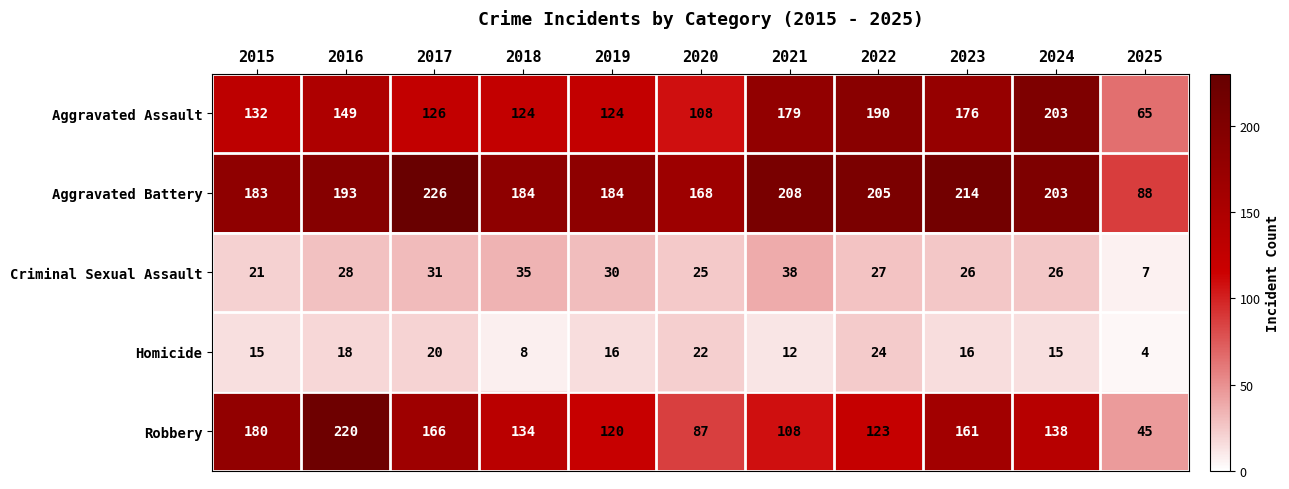

List the series in order of their peak value, lowest first.

Homicide, Criminal Sexual Assault, Aggravated Assault, Robbery, Aggravated Battery